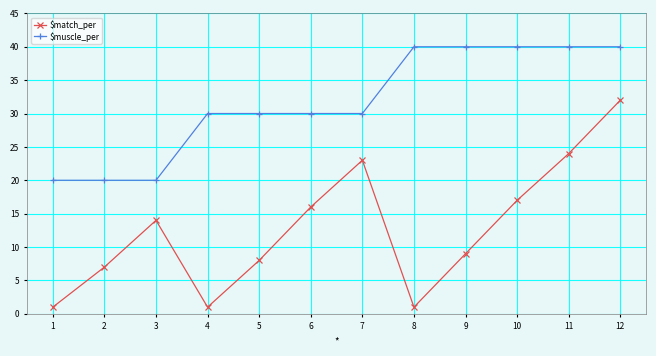

What value does the $muscle_per series have at 1, to the nearest 10?

20